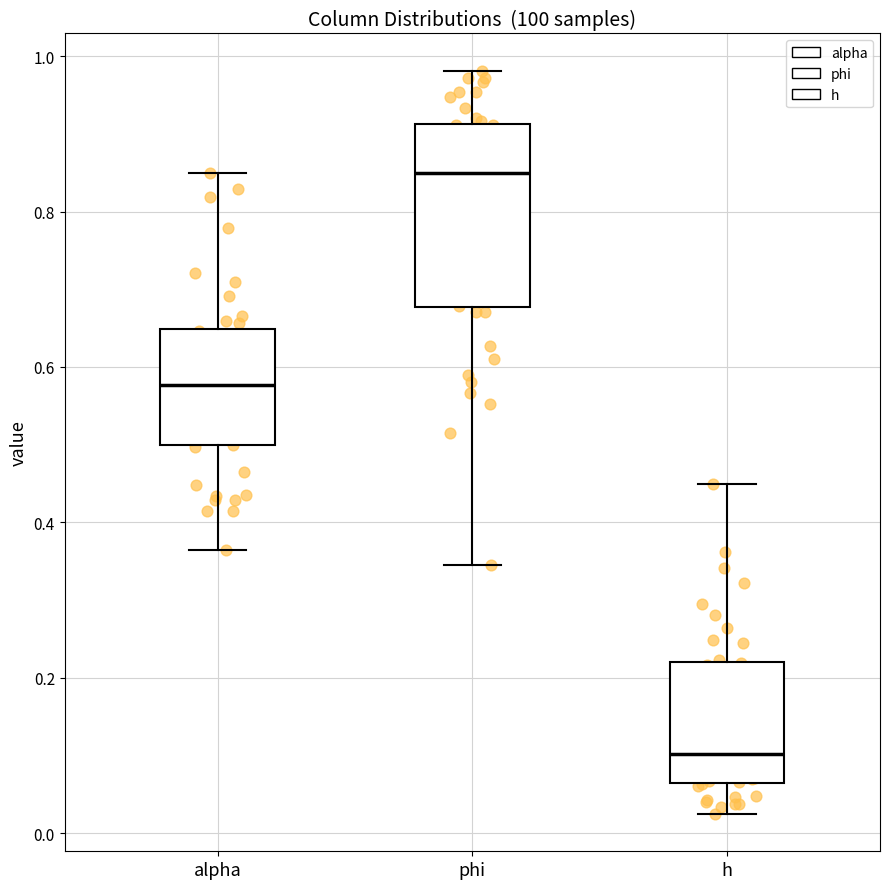

Reading left to right, transcribe this box plot: for each box, give where its median line is, the range the box spans, and where its two whiskers end, as read against the y-axis. The values are not printed on the chart, so give them approximately, as read against the axis.

alpha: median 0.58, box 0.50 to 0.64, whiskers 0.36 to 0.86
phi: median 0.84, box 0.68 to 0.92, whiskers 0.34 to 0.98
h: median 0.10, box 0.06 to 0.22, whiskers 0.02 to 0.44